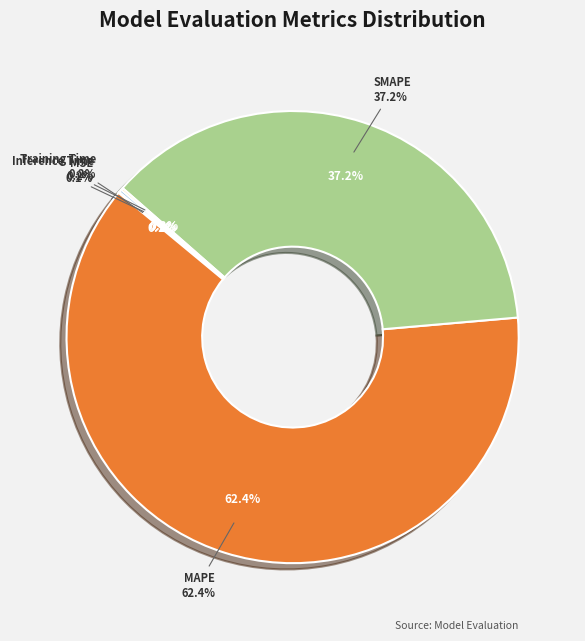

Which slice represents more than half of the pie?

MAPE